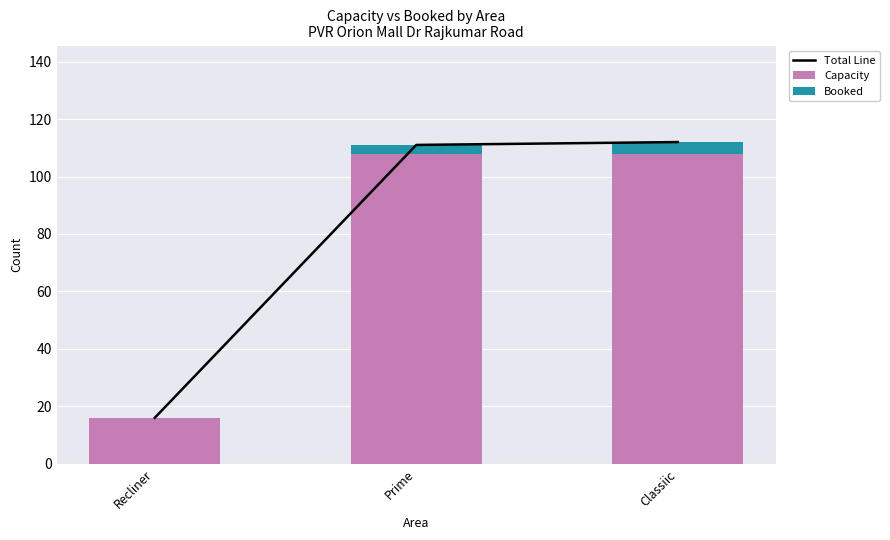

Reading right to left, list all the values displayed in this chart.

Total Line: 112	111	16
Capacity: 108	108	16
Booked: 4	3	0